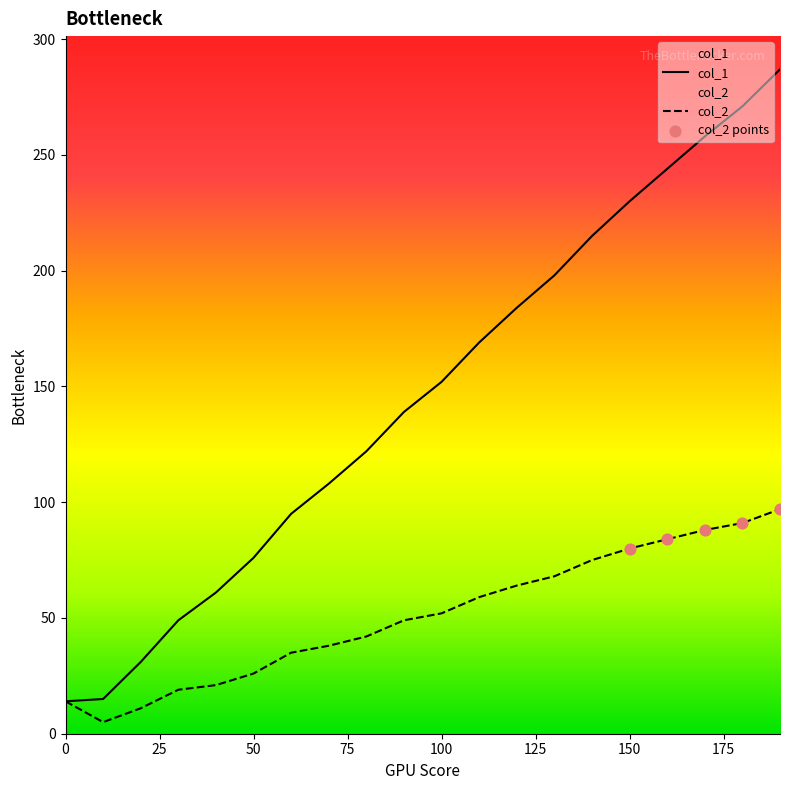

Is the value of col_1 at 110 greater than the value of col_2 at 180?

Yes